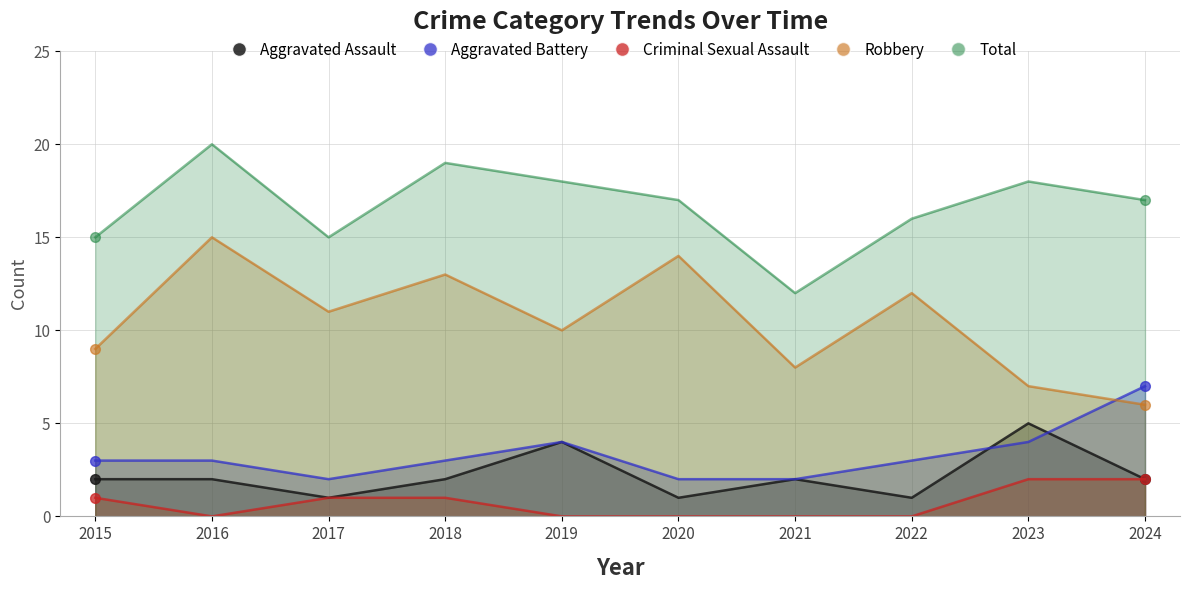

Reading left to right, what are all the values shown in this chart?

Aggravated Assault: 2015=2	2016=2	2017=1	2018=2	2019=4	2020=1	2021=2	2022=1	2023=5	2024=2
Aggravated Battery: 2015=3	2016=3	2017=2	2018=3	2019=4	2020=2	2021=2	2022=3	2023=4	2024=7
Criminal Sexual Assault: 2015=1	2016=0	2017=1	2018=1	2019=0	2020=0	2021=0	2022=0	2023=2	2024=2
Robbery: 2015=9	2016=15	2017=11	2018=13	2019=10	2020=14	2021=8	2022=12	2023=7	2024=6
Total: 2015=15	2016=20	2017=15	2018=19	2019=18	2020=17	2021=12	2022=16	2023=18	2024=17